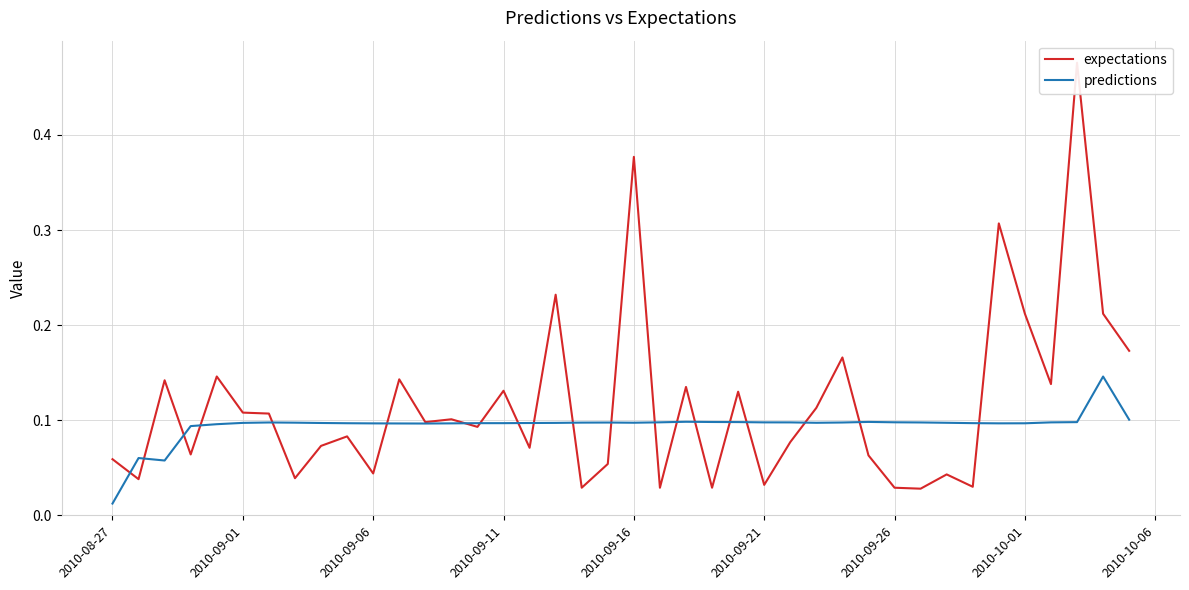

Where is predictions nearest to the value 0?

2010-08-27